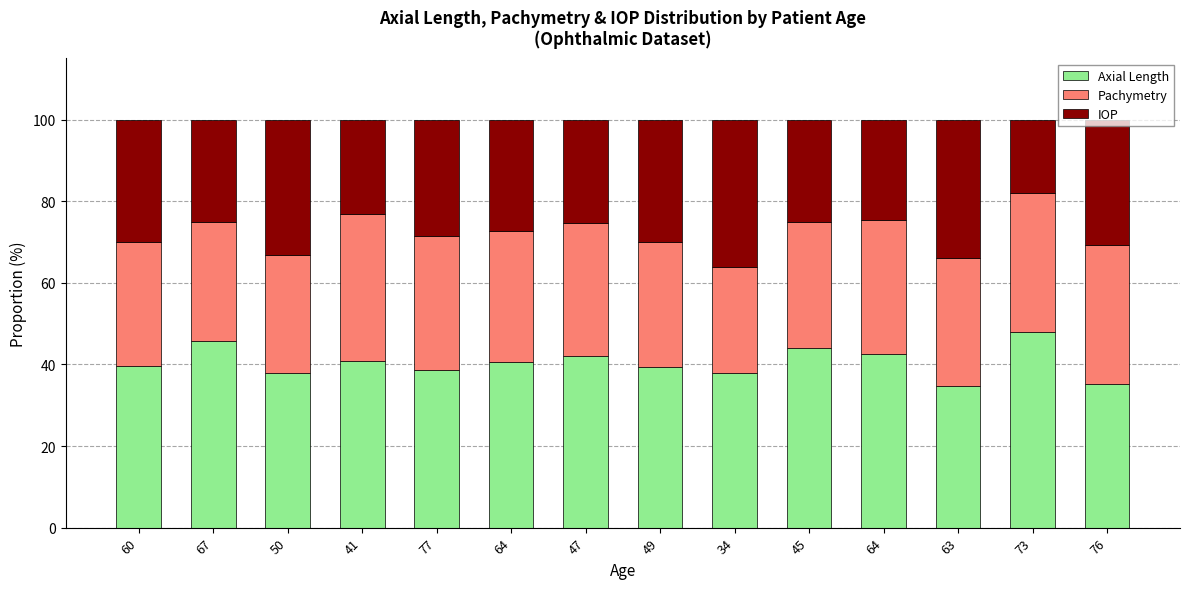

How many categories are shown in the chart?

14